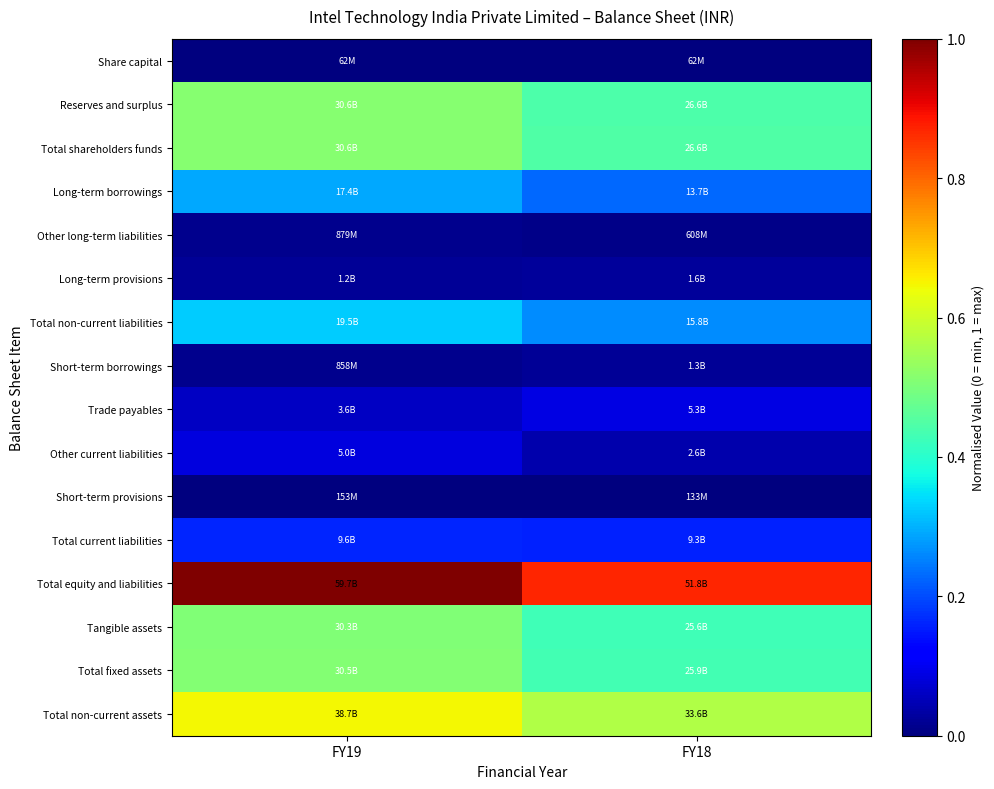

At how many categories does at least one series exceed 0?

2